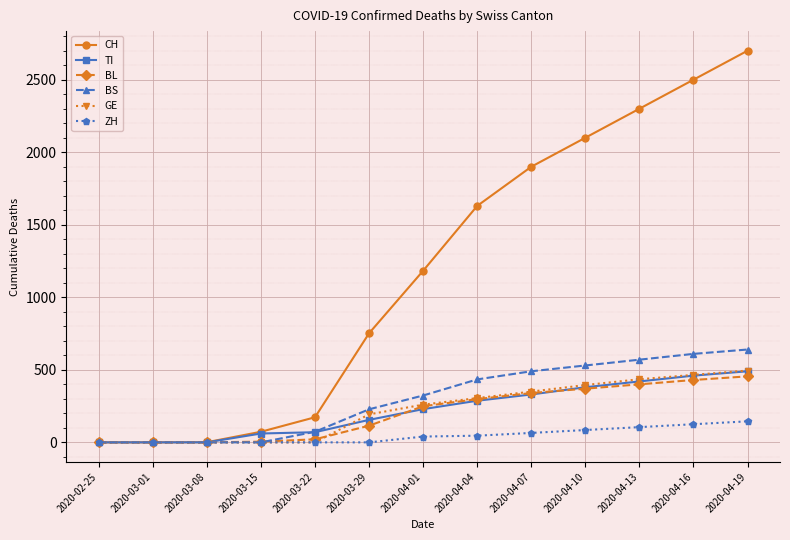

At which label is CH closest to 1350?

2020-04-01